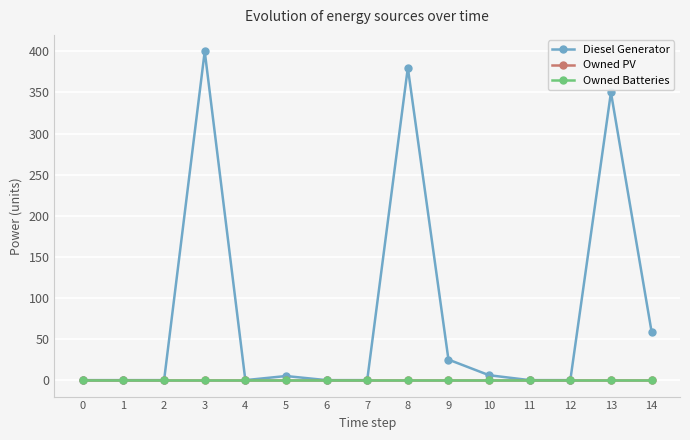

True or false: Owned PV and Owned Batteries intersect in this chart.

False